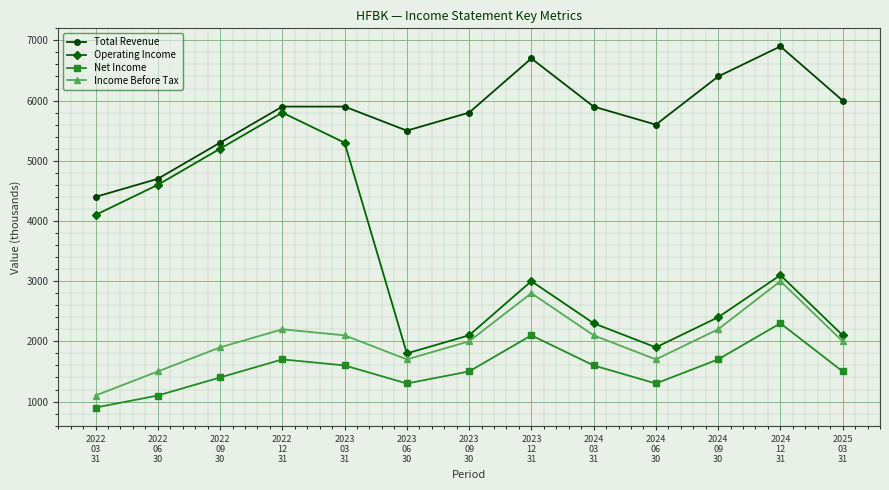

True or false: Total Revenue and Income Before Tax intersect in this chart.

False